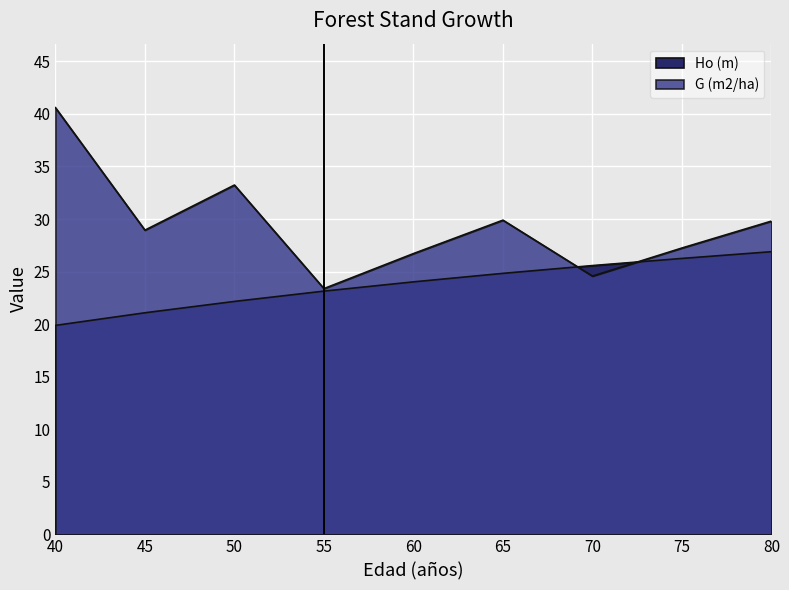

What is the total value across all series at 65?

54.7